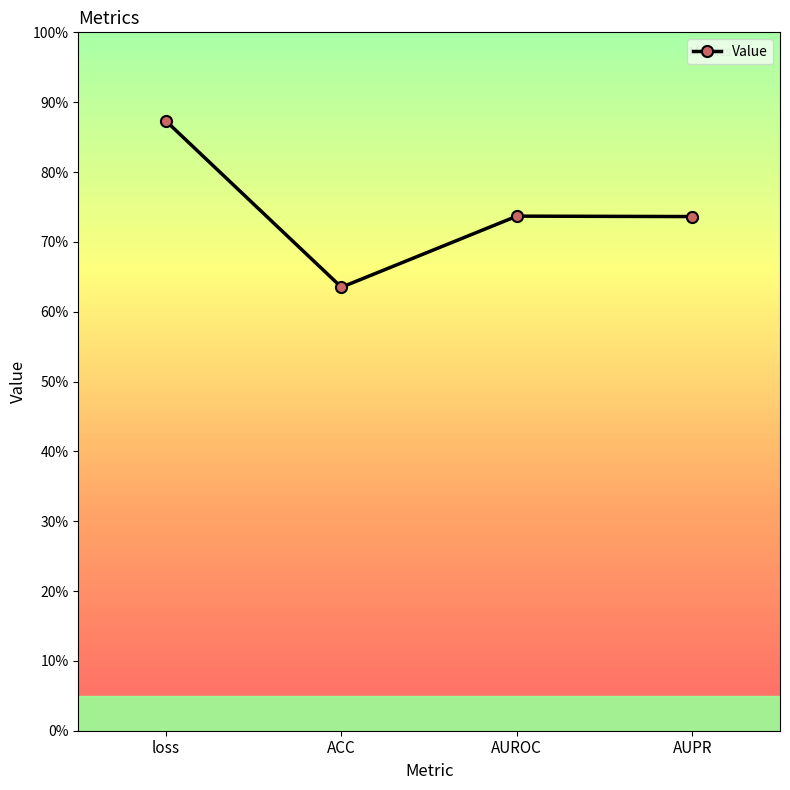

Rank the categories by value from lowest to highest.

ACC, AUPR, AUROC, loss